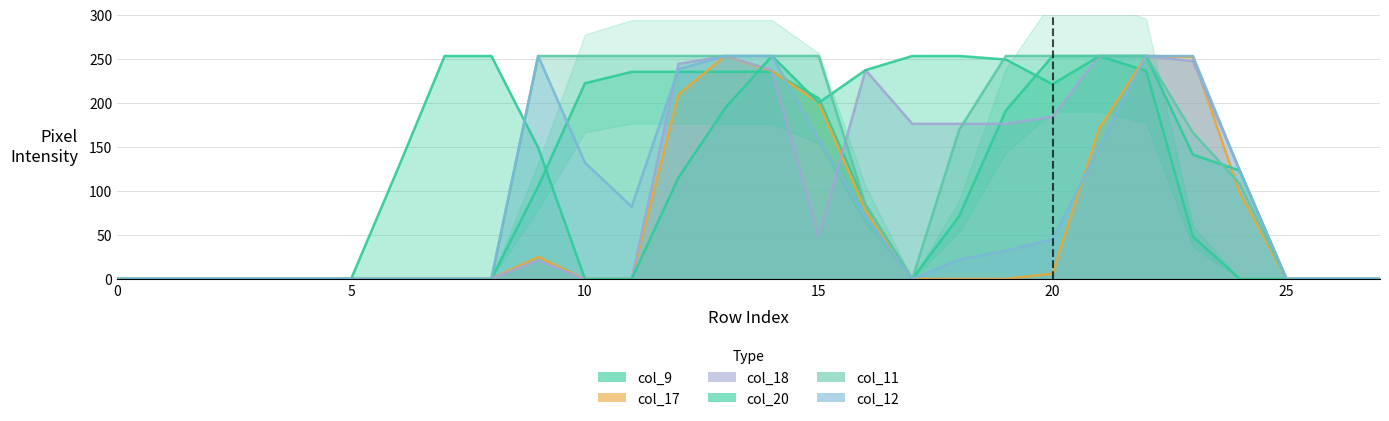

List the labels in order of col_18 value, largest first.

13, 21, 22, 23, 12, 14, 16, 20, 17, 18, 19, 24, 15, 9, 0, 1, 2, 3, 4, 5, 6, 7, 8, 10, 11, 25, 26, 27